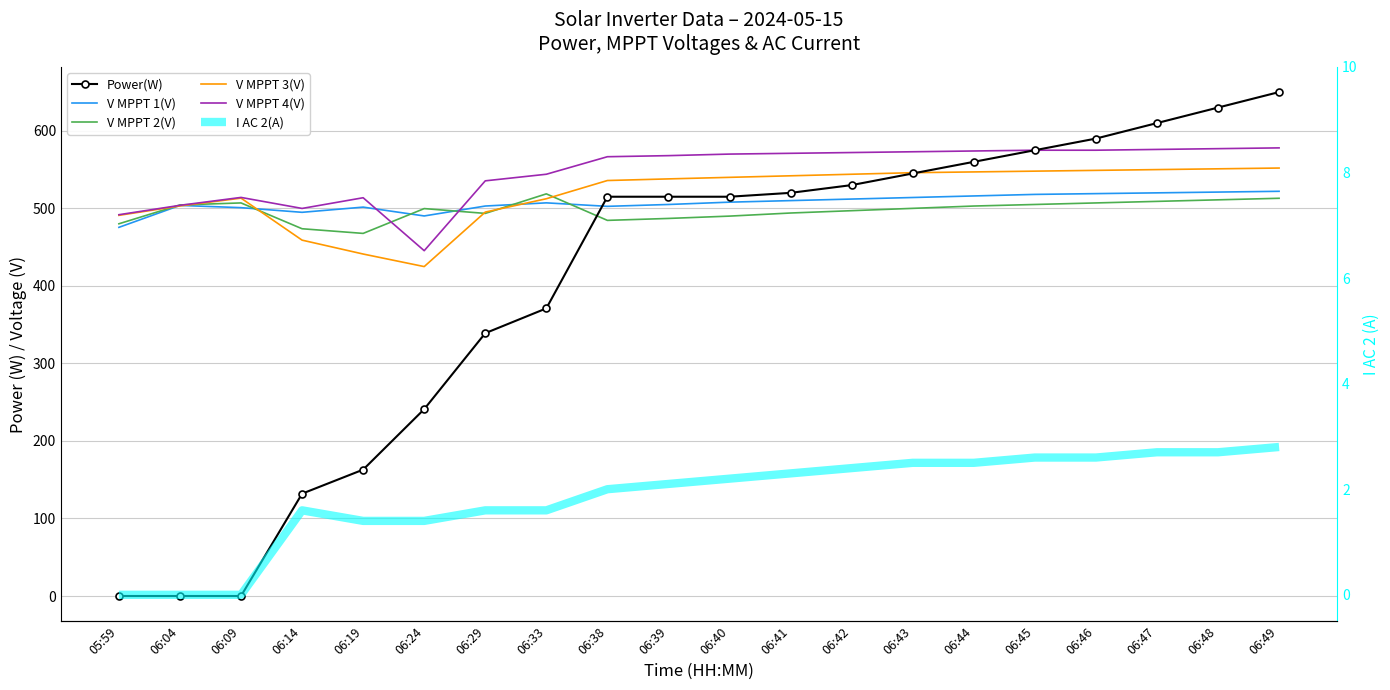

Which category has the highest value in the I AC 2(A) series?

06:49